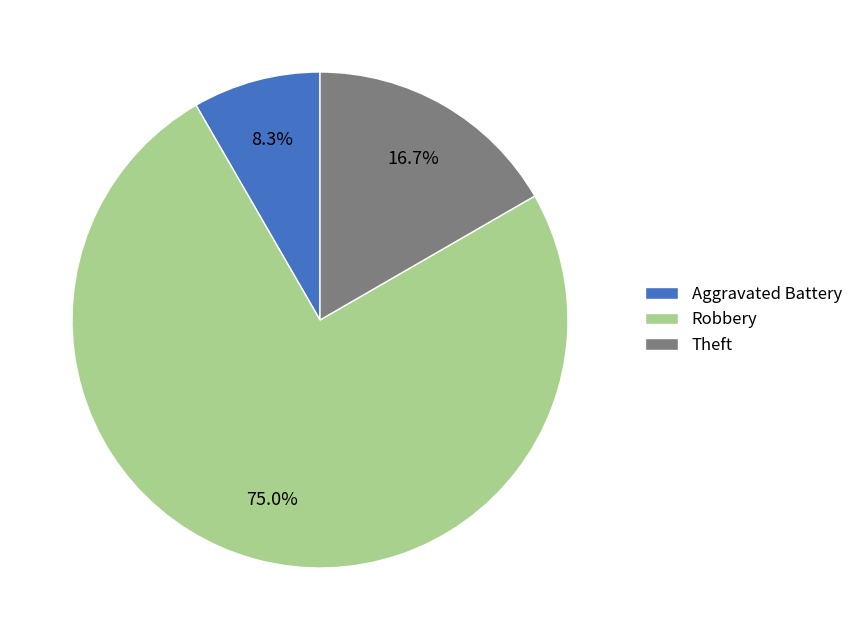

True or false: Robbery accounts for 69% of the total.

False